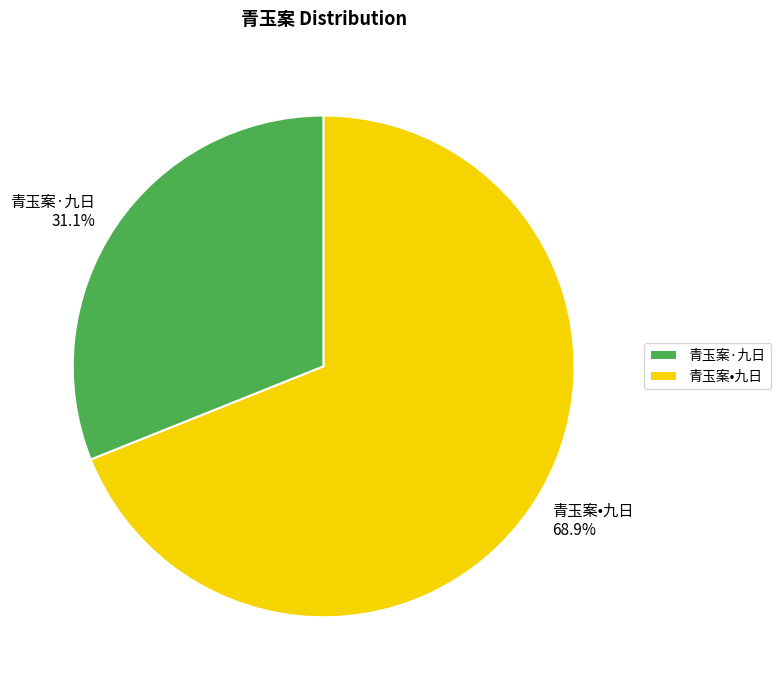

Approximately how many times larger is the value at 青玉案•九日 compared to 青玉案·九日?

2.2